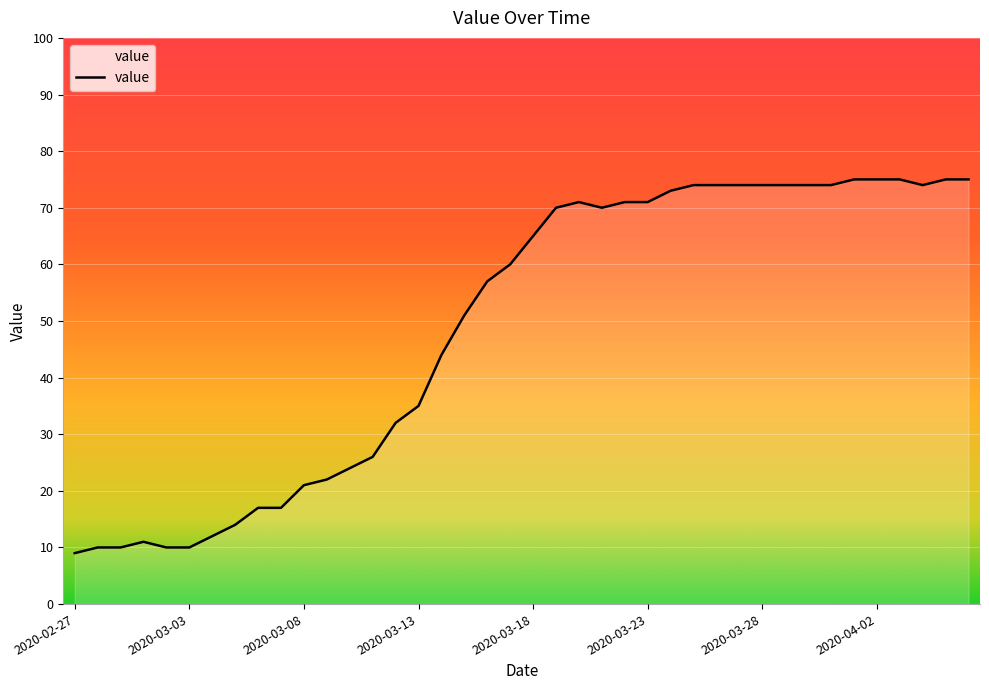

How many series are shown in this chart?

1